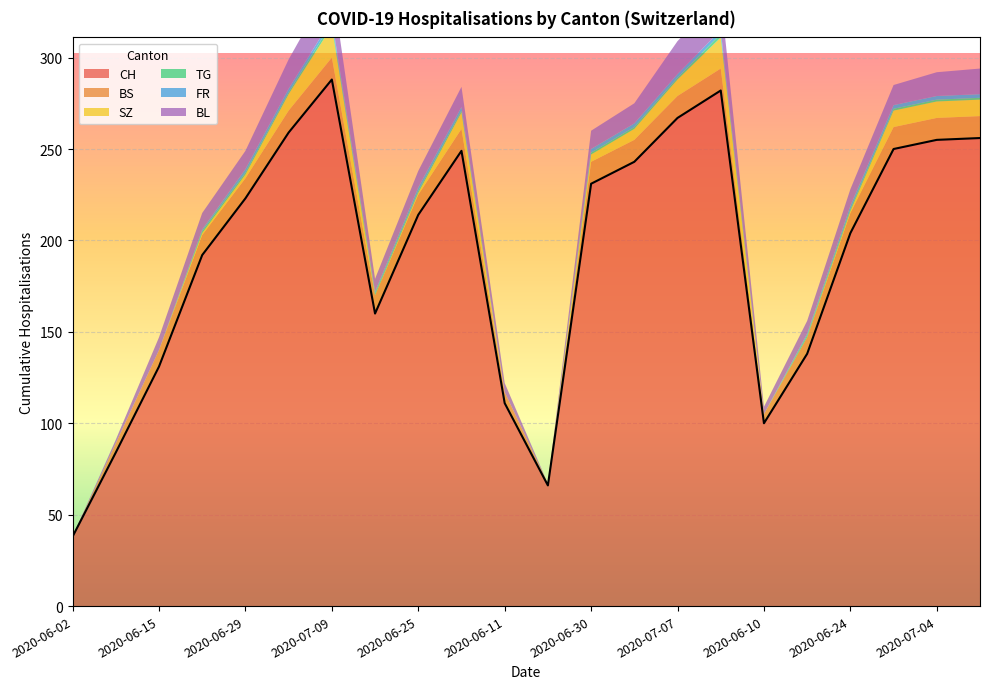

How many lines are shown in the chart?

6